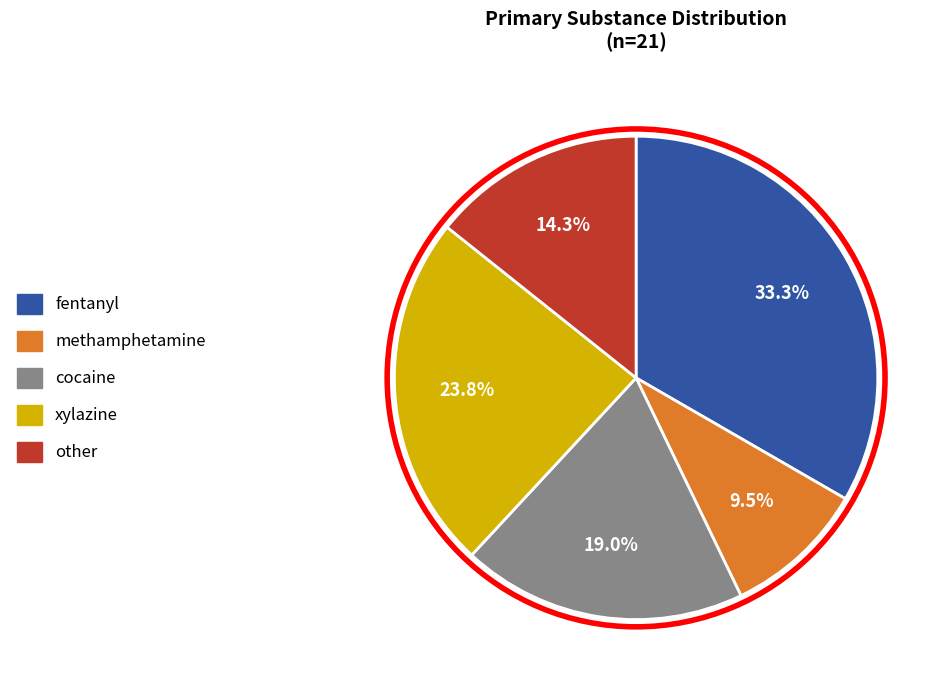

What is the largest slice in the pie chart?

fentanyl